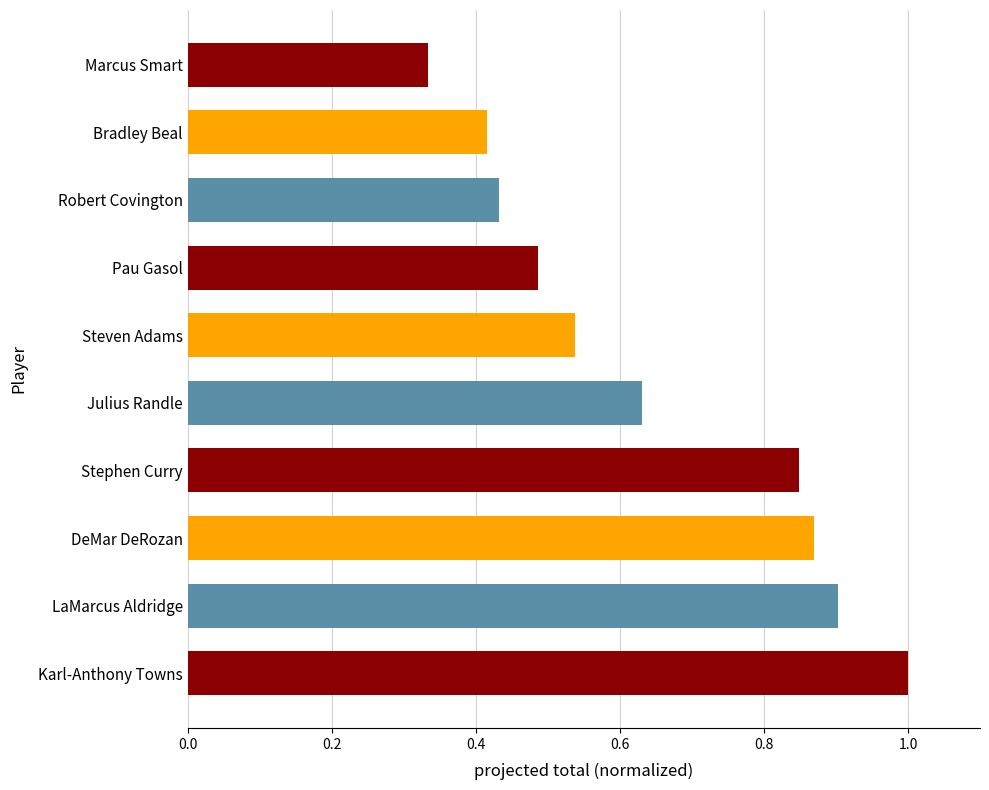

The chart shows a value of 1.2 at DeMar DeRozan. True or false?

False